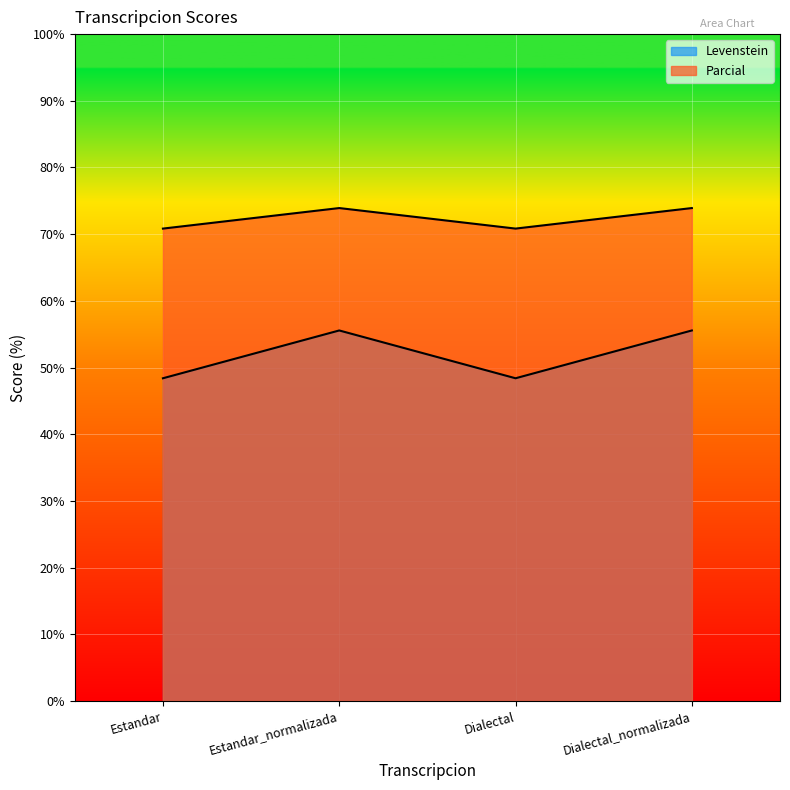

What is the label of the 4th point from the right?

Estandar